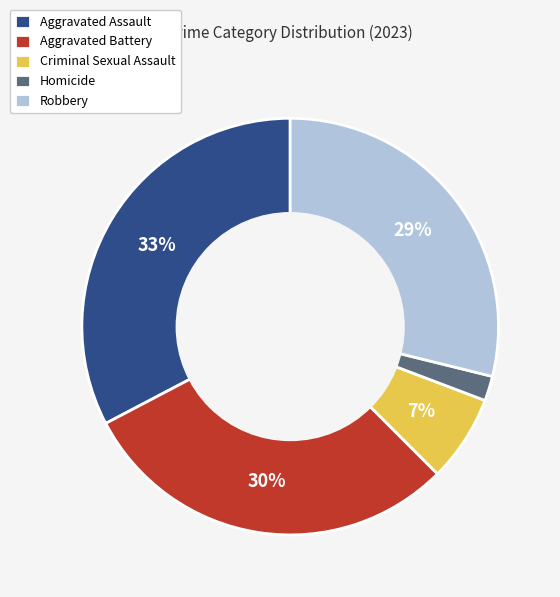

Approximately how many times larger is the value at Robbery compared to Aggravated Battery?

1.0